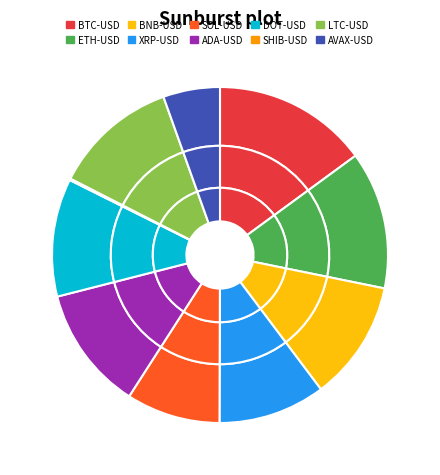

To the nearest percent, what is the average slice percentage?

10%